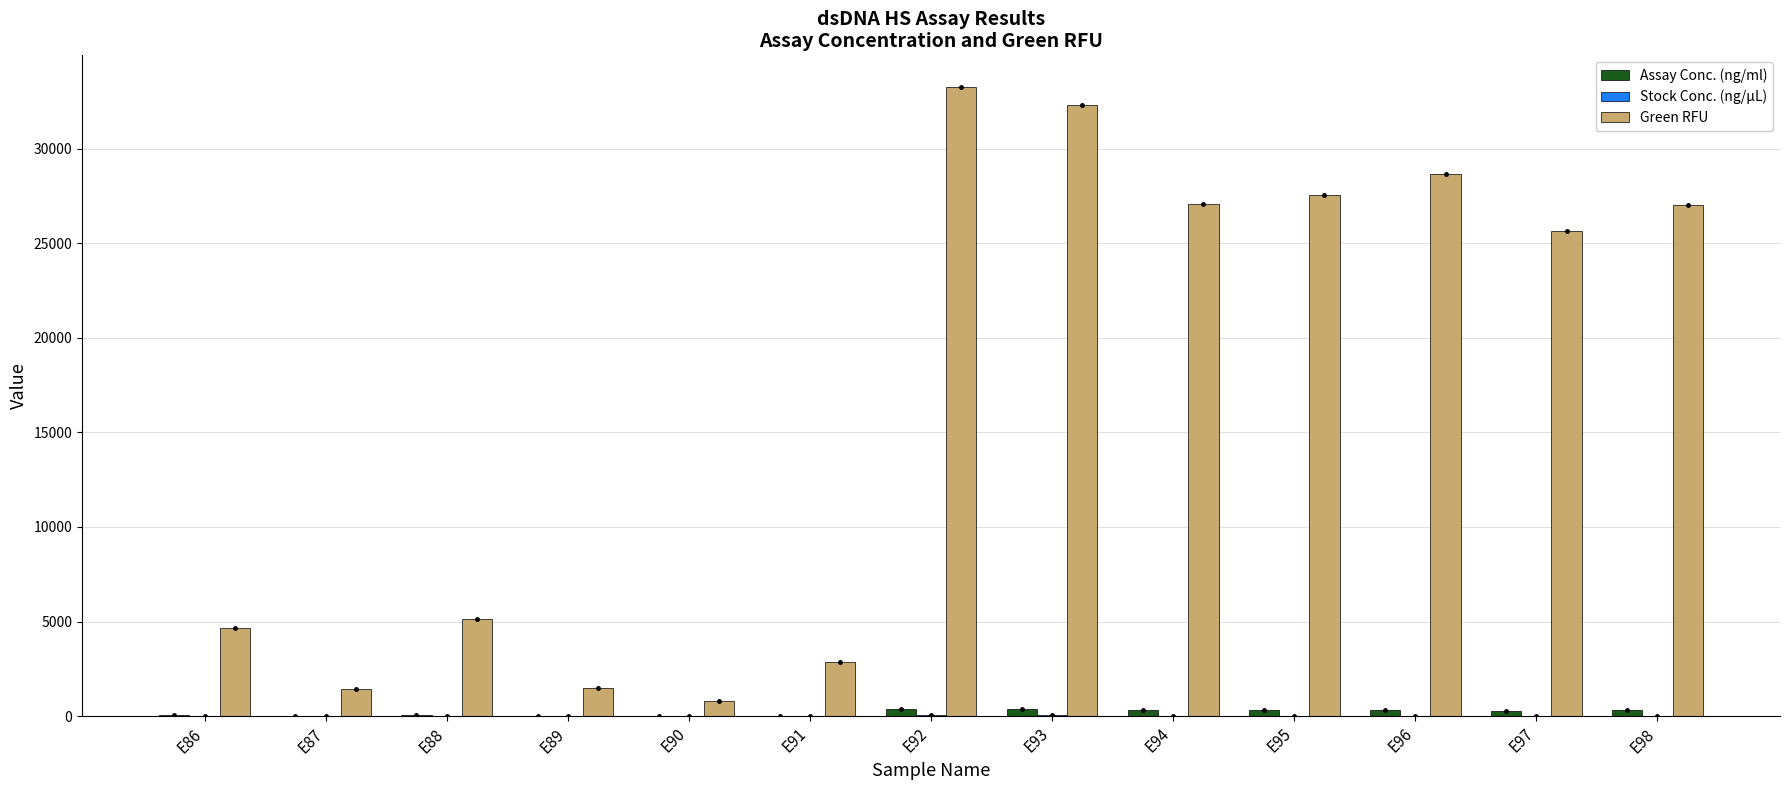

Is it true that Assay Conc. (ng/ml) equals 32.5 at E91?

True